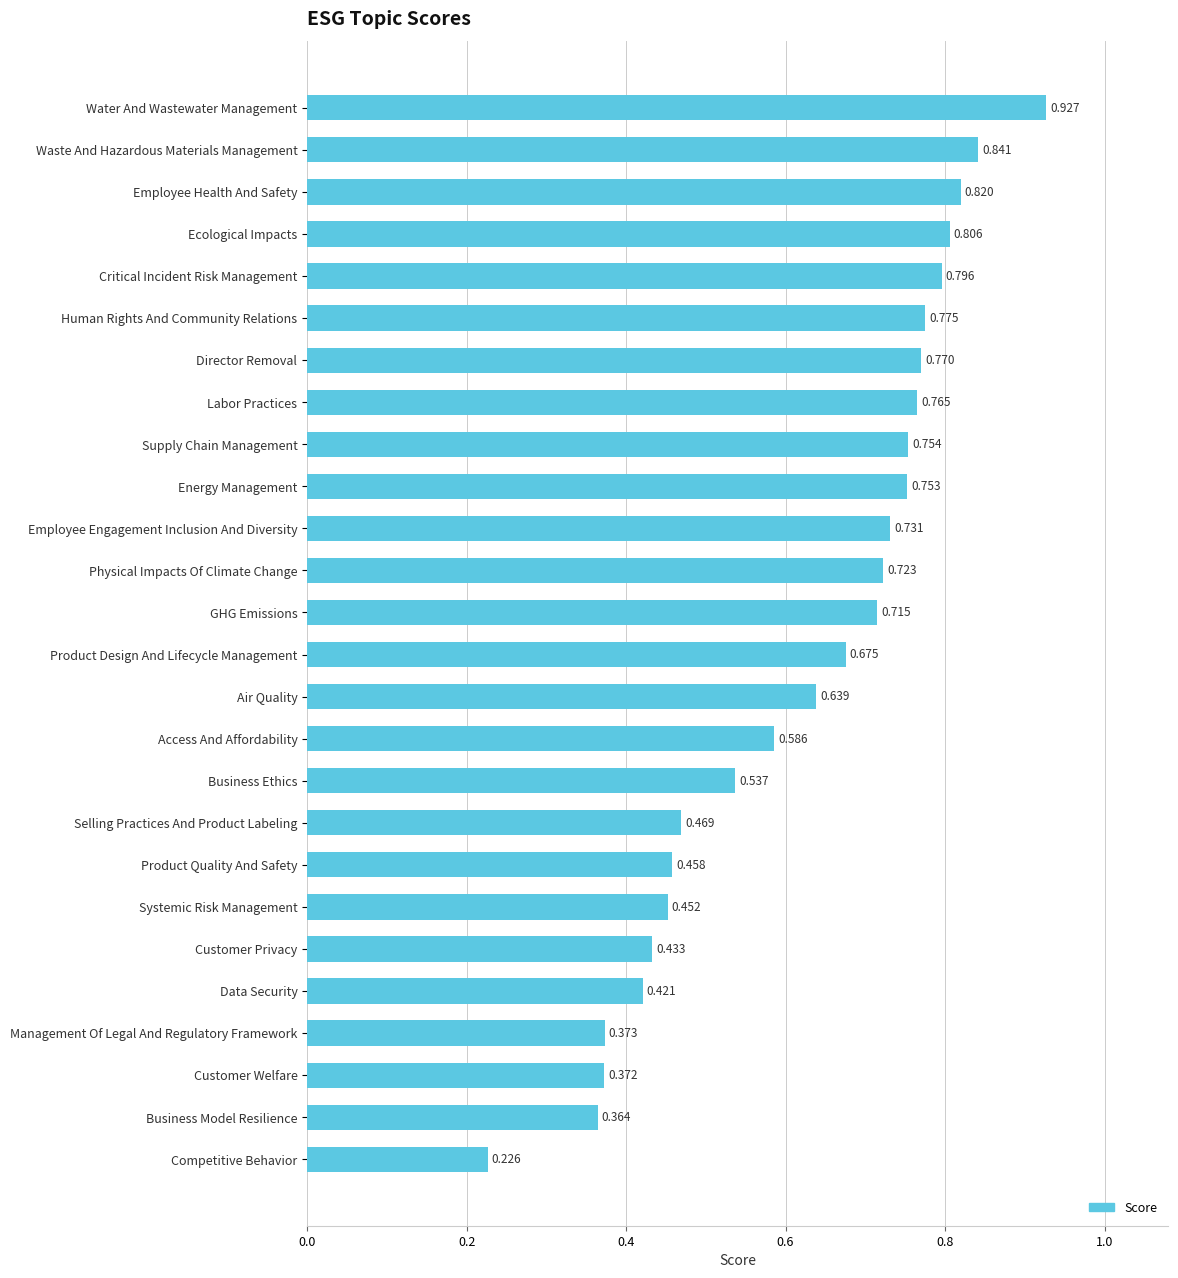

Which category has the highest value across all series?

Water And Wastewater Management